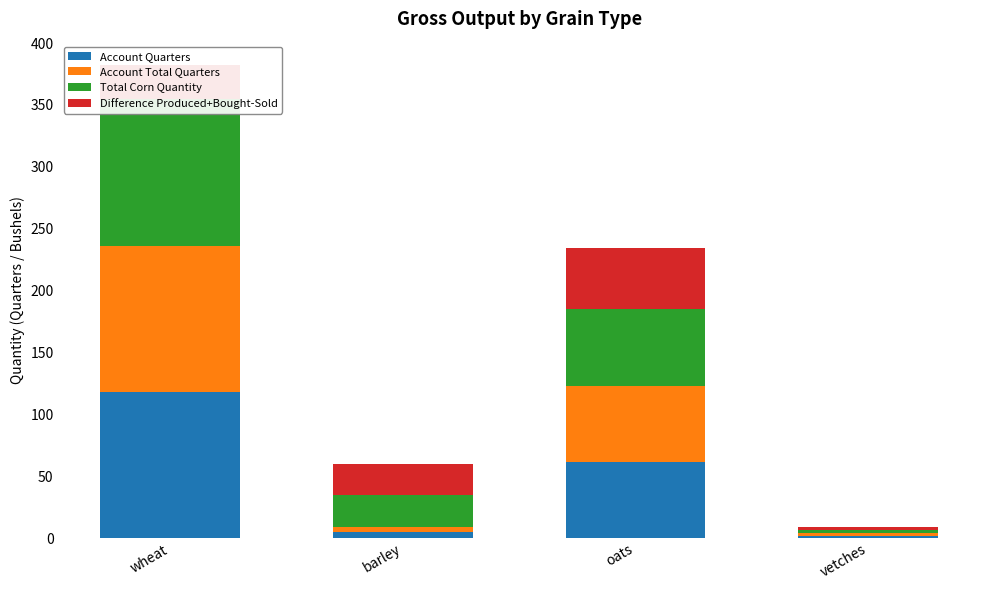

At which label is Total Corn Quantity closest to 60?

oats